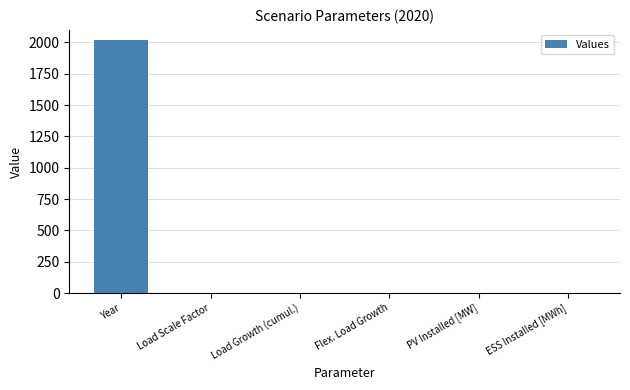

What is the sum of all values?

2025